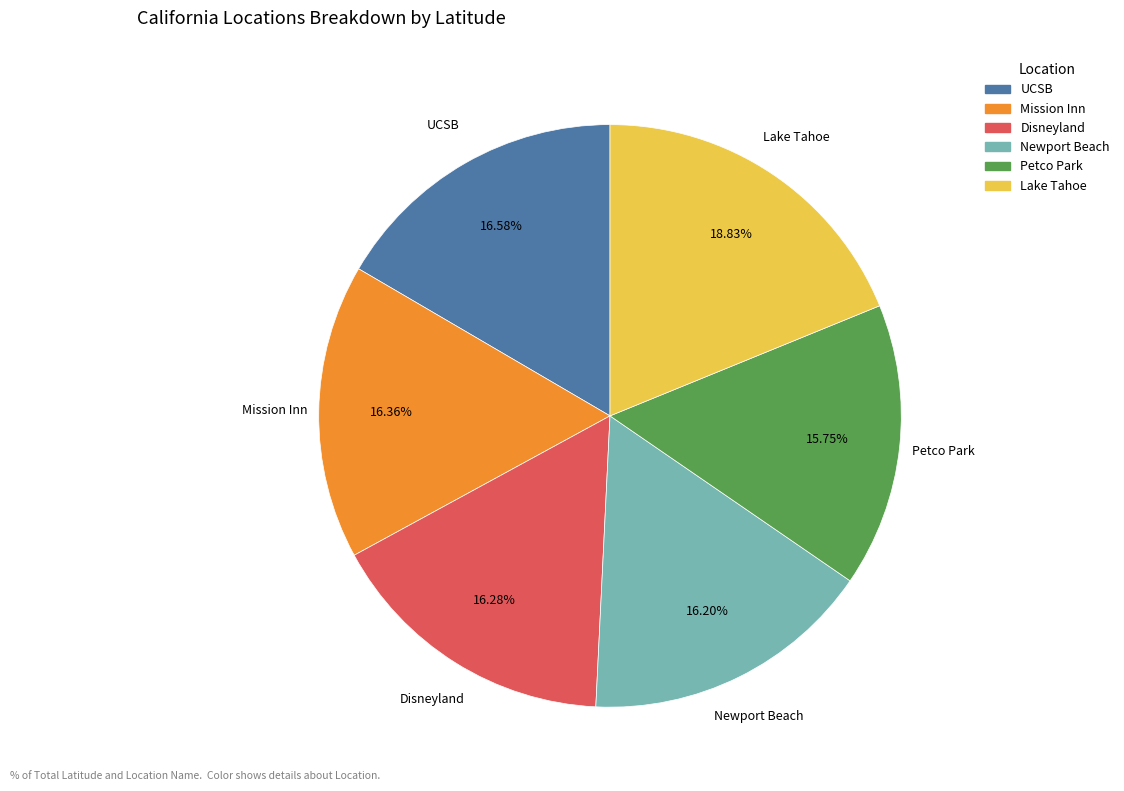

Which has a higher value, UCSB or Petco Park?

UCSB